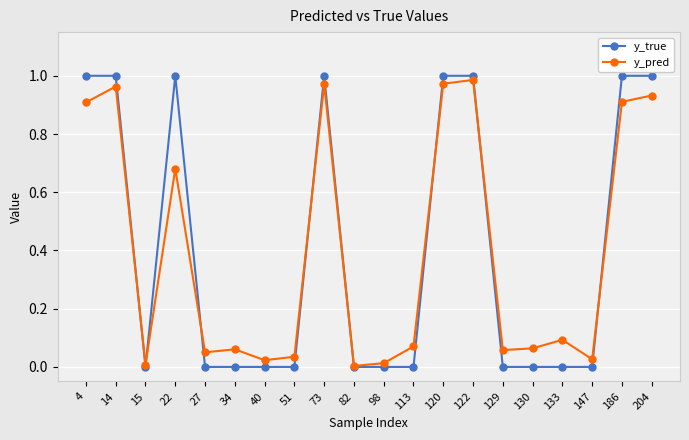

What are all the series names shown in the legend?

y_true, y_pred